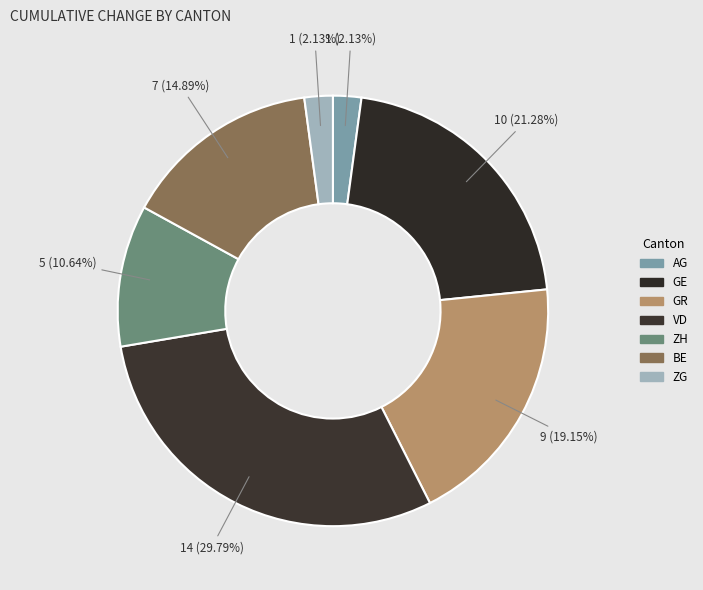

How many segments does this pie chart have?

7